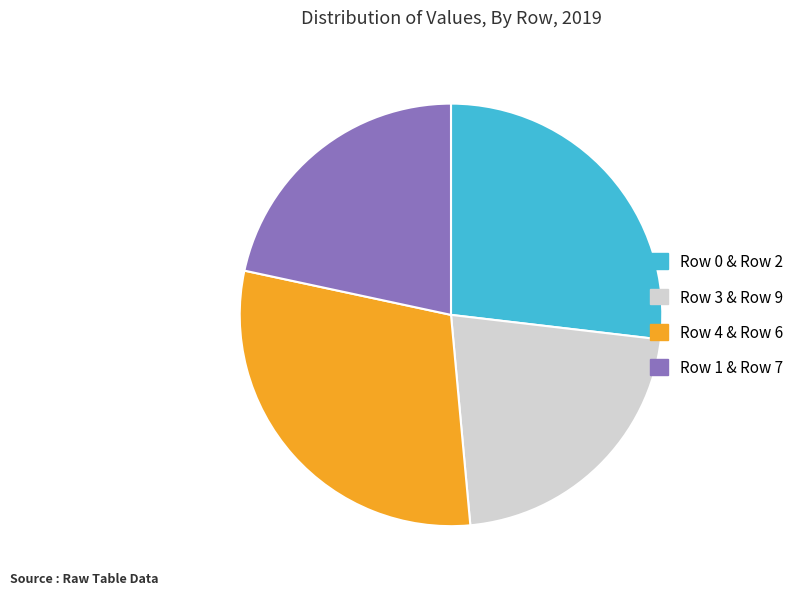

Is there any slice that represents more than half of the pie?

No